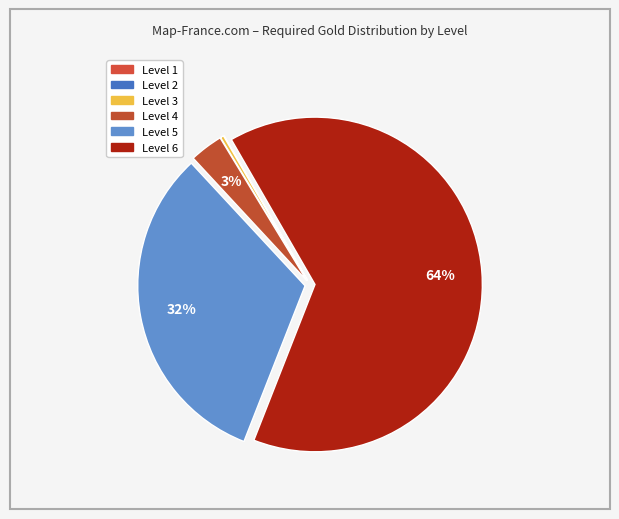

Which has a higher value, Level 6 or Level 5?

Level 6